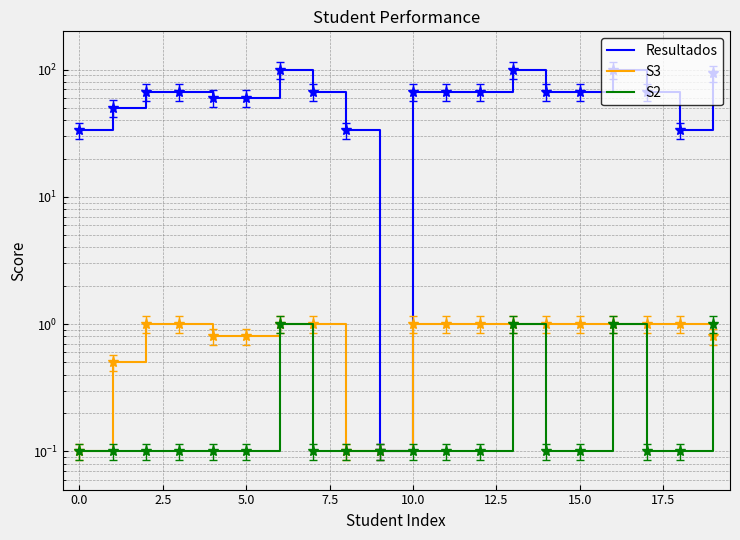

Reading left to right, extract all data points from this chart.

Resultados: 33.3	50.0	66.7	66.7	60.0	60.0	100.0	66.7	33.3	0.1	66.7	66.7	66.7	100.0	66.7	66.7	100.0	66.7	33.3	93.3
S3: 0.1	0.5	1.0	1.0	0.8	0.8	1.0	1.0	0.1	0.1	1.0	1.0	1.0	1.0	1.0	1.0	1.0	1.0	1.0	0.8
S2: 0.1	0.1	0.1	0.1	0.1	0.1	1.0	0.1	0.1	0.1	0.1	0.1	0.1	1.0	0.1	0.1	1.0	0.1	0.1	1.0